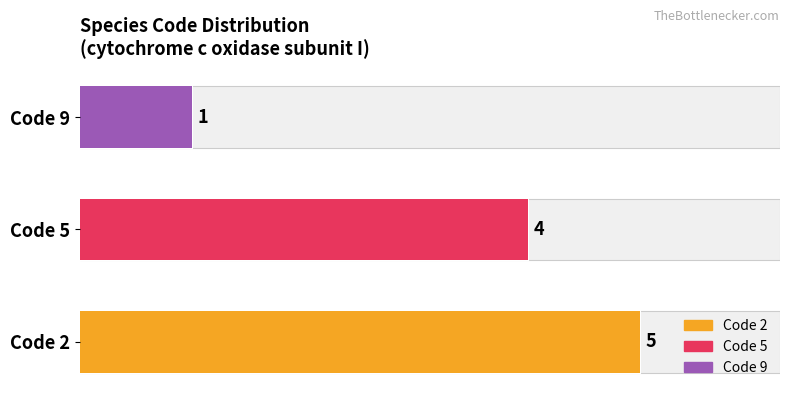

What is the value of the 1st bar from the left?

5